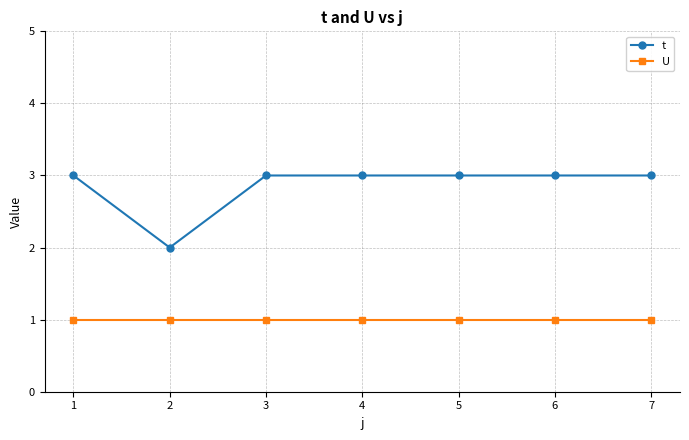

Does the chart have visible grid lines?

Yes